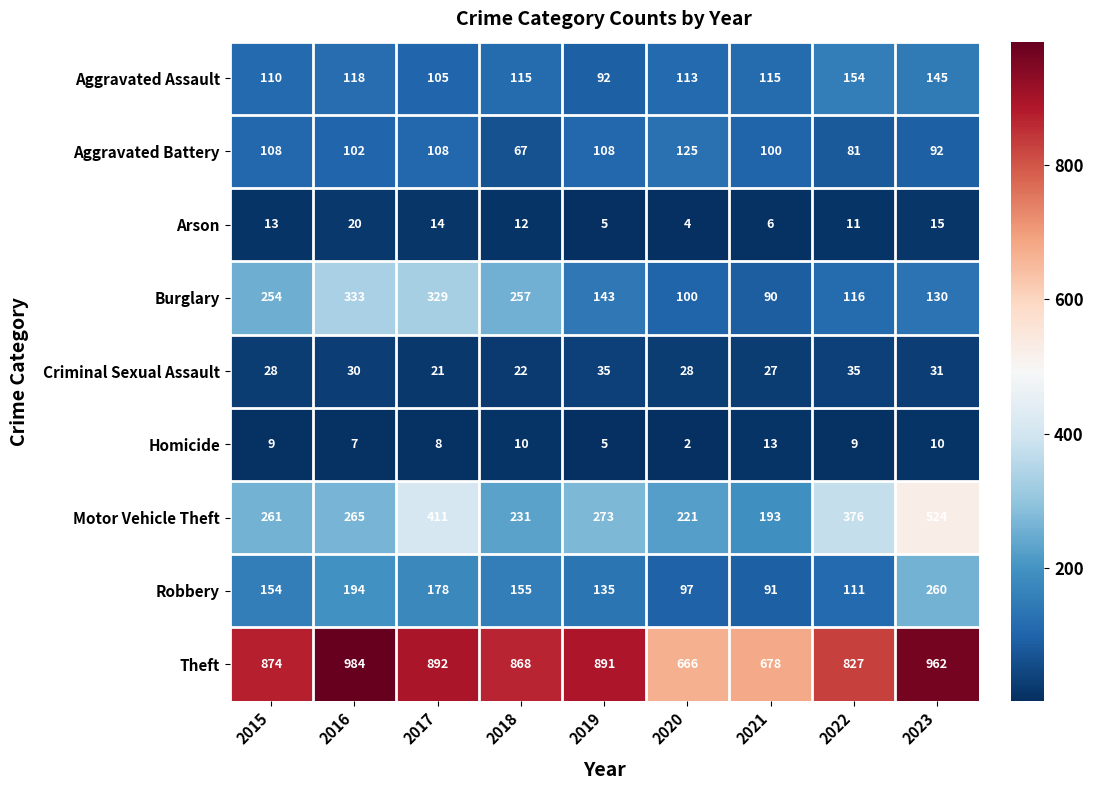

What is the sum of the Aggravated Battery values at 2017 and 2021?

208